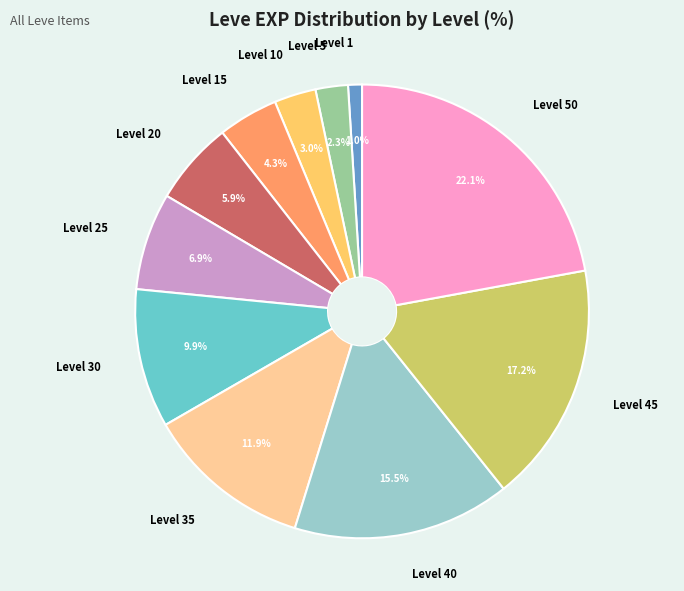

To the nearest percent, what is the difference between the Level 50 and Level 15 slice percentages?

18%